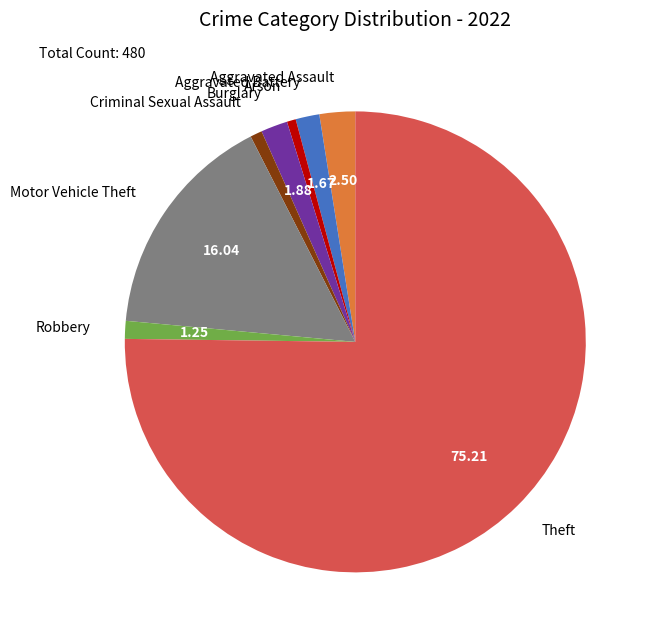

Do Aggravated Assault and Burglary together represent more than half of the pie?

No